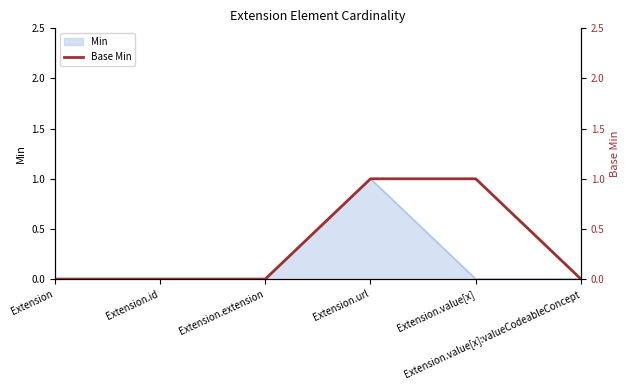

What is the label of the 4th point from the left?

Extension.url